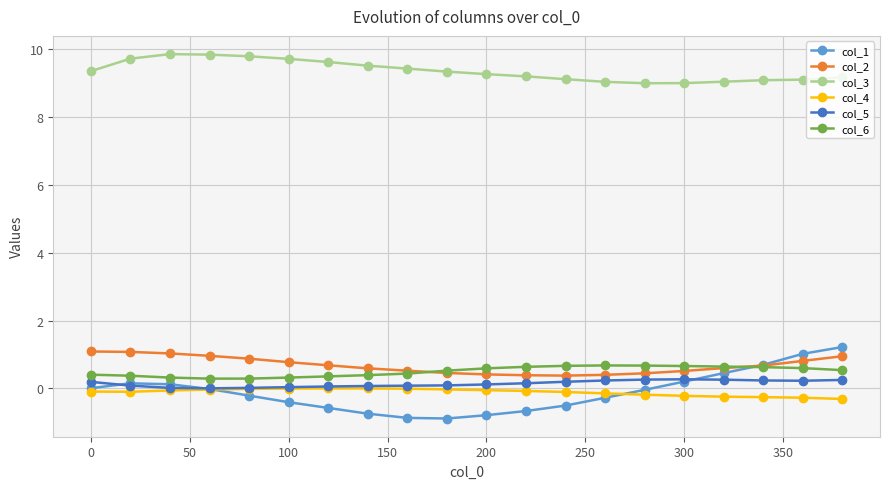

Which series has the widest spread of values?

col_1